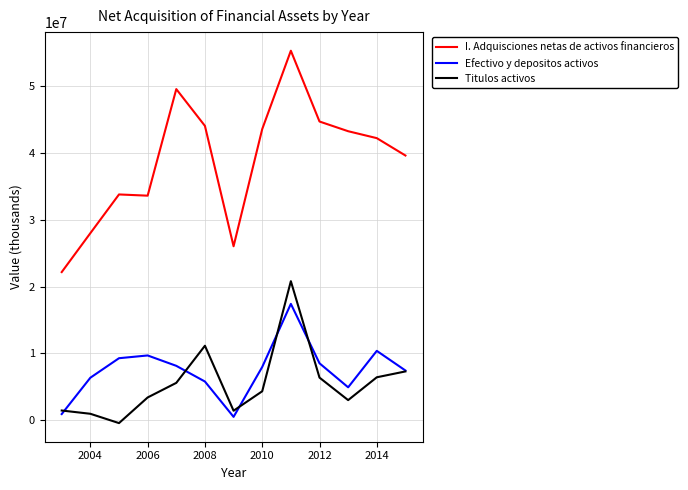

What is the greatest value displayed?

55335528